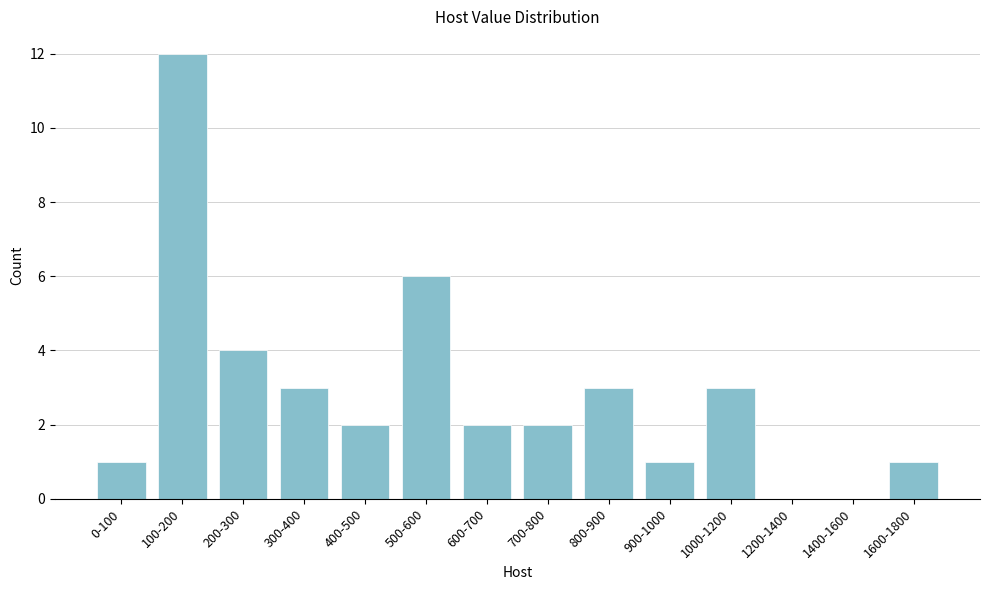

Reading right to left, extract all data points from this chart.

1600-1800=1	1400-1600=0	1200-1400=0	1000-1200=3	900-1000=1	800-900=3	700-800=2	600-700=2	500-600=6	400-500=2	300-400=3	200-300=4	100-200=12	0-100=1